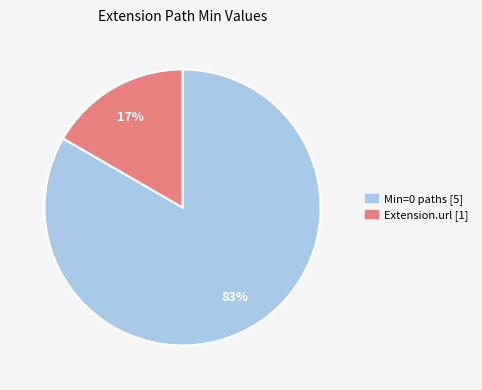

How many segments does this pie chart have?

2